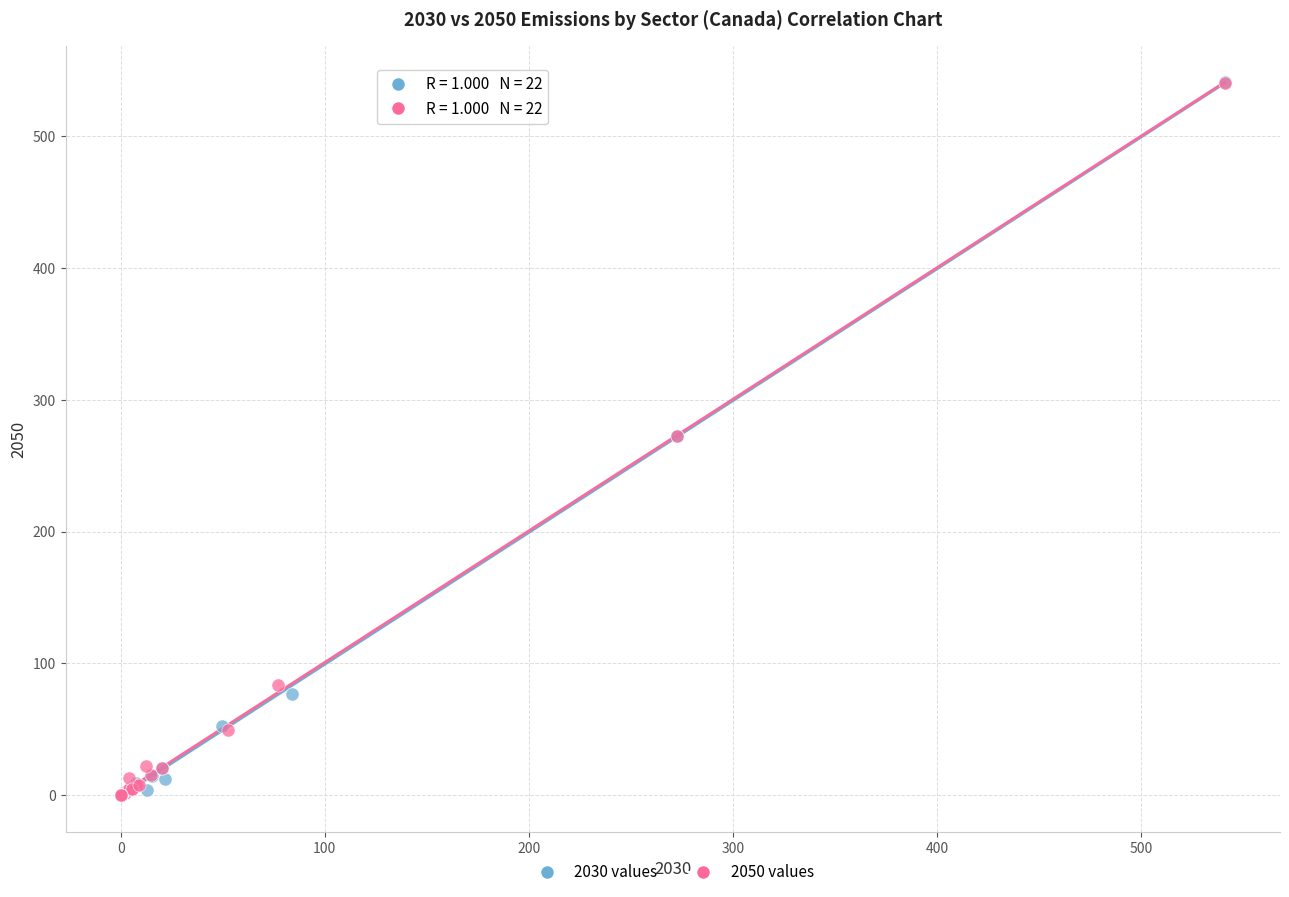

Which series has the largest Y range (max minus min)?

2030 values